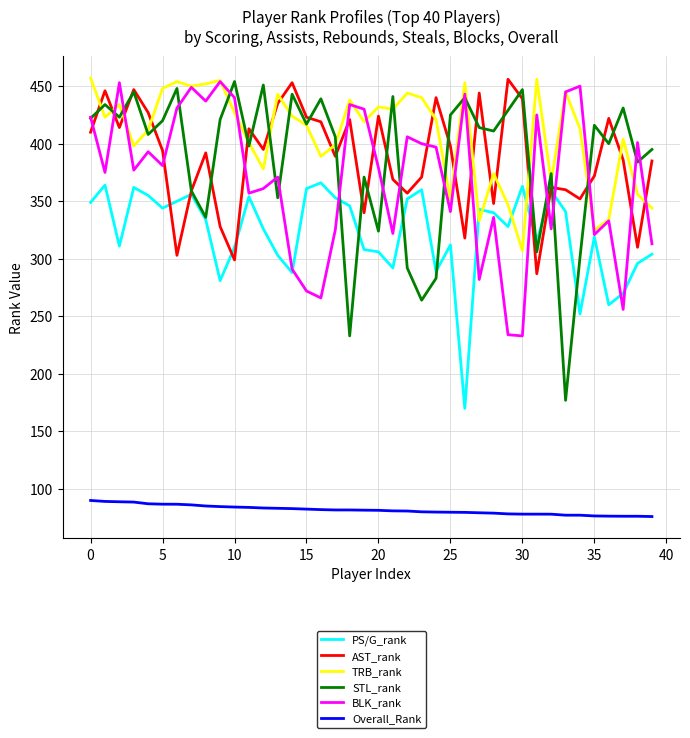

Which series has the largest range (max minus min)?

STL_rank